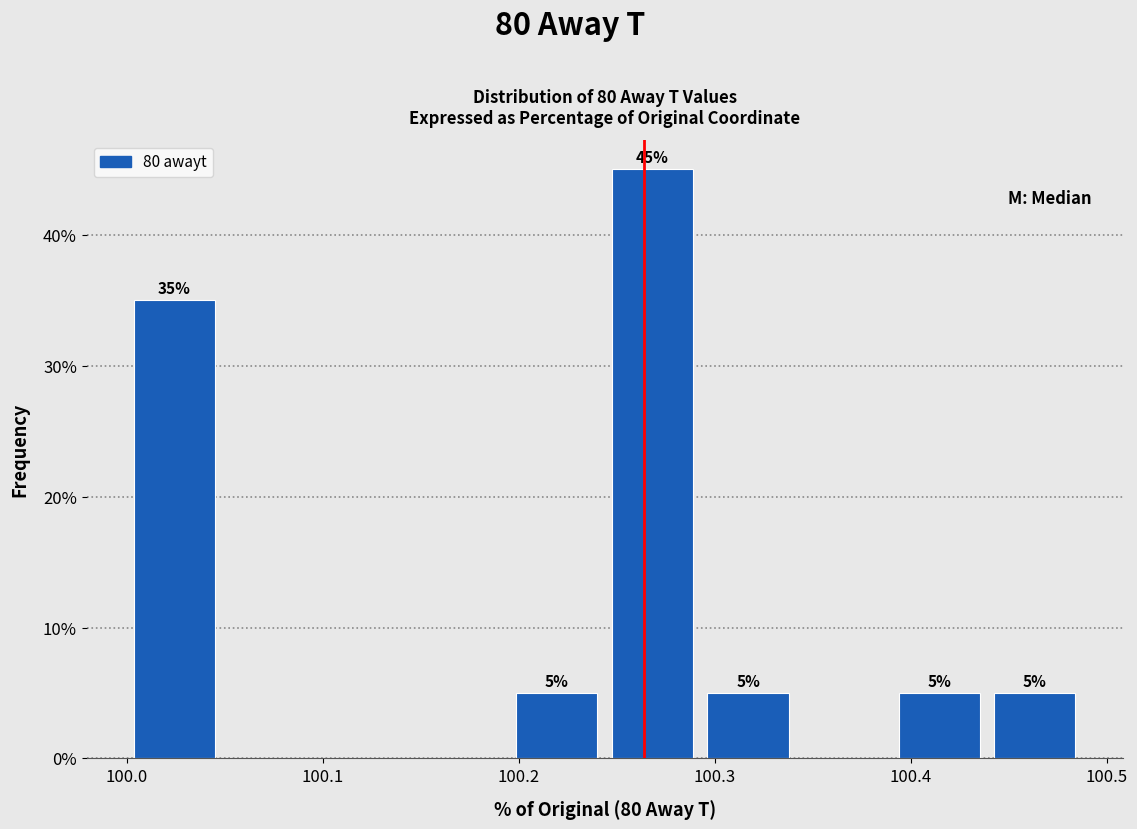

Over which range of the x-axis is the bar tallest?

100.24 to 100.29